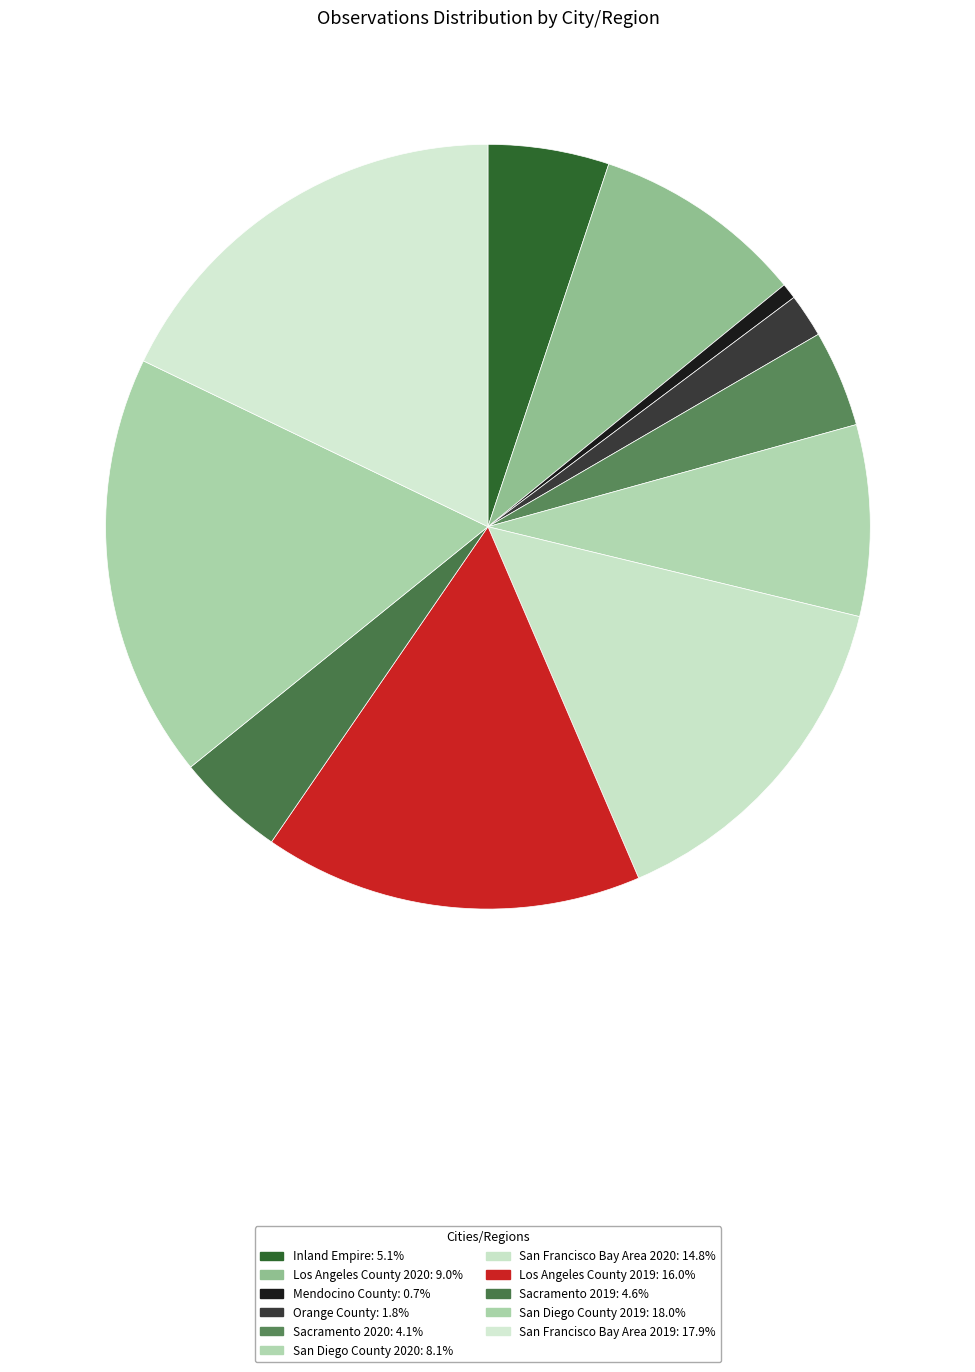

Count the number of slices in the pie.

11